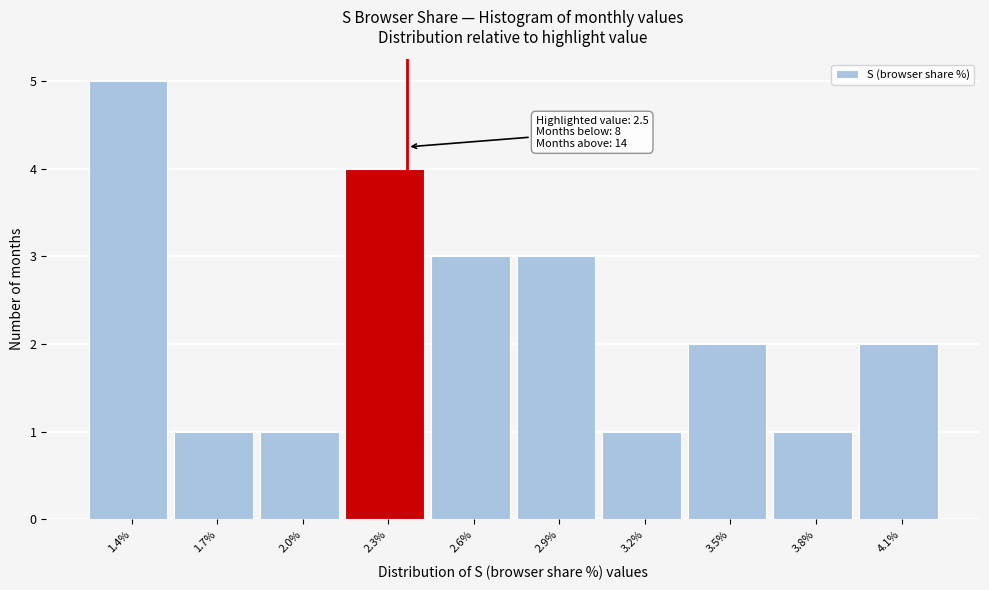

Reading right to left, extract all data points from this chart.

4.1%=2	3.8%=1	3.5%=2	3.2%=1	2.9%=3	2.6%=3	2.3%=4	2.0%=1	1.7%=1	1.4%=5